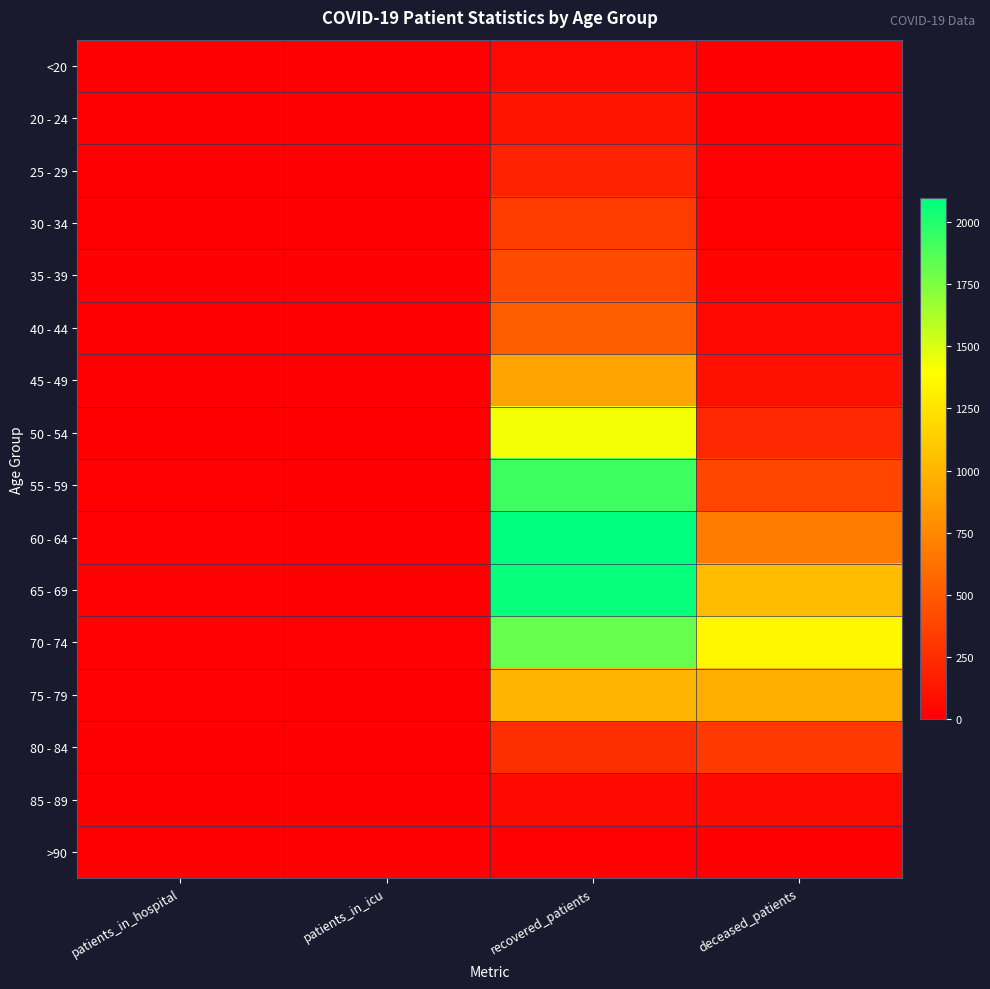

What is the total value across all series at patients_in_hospital?

106